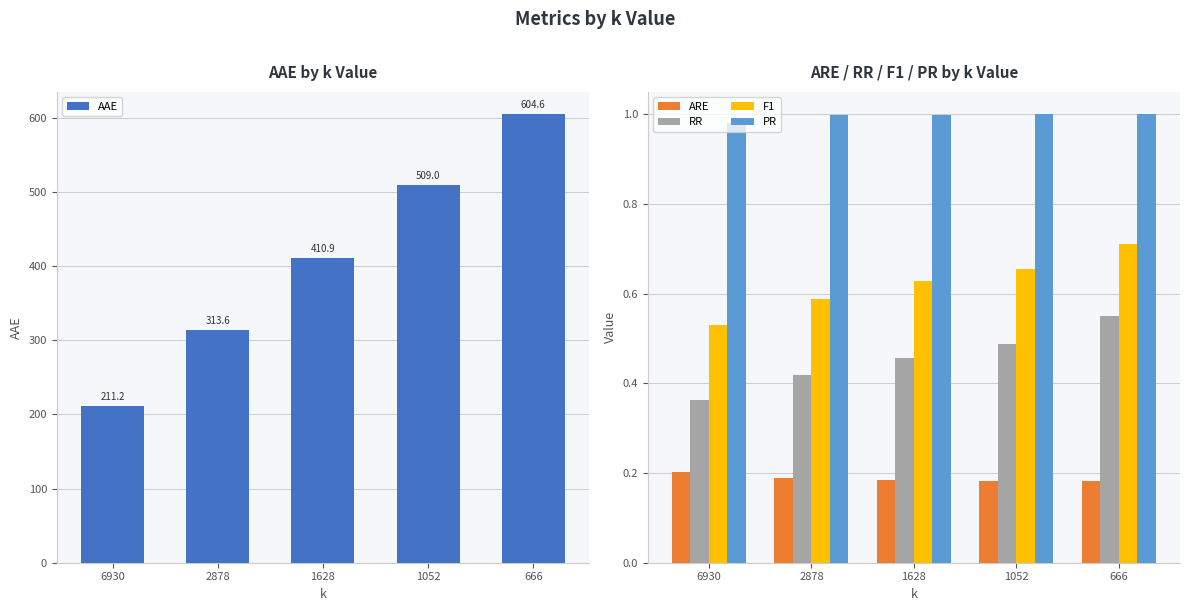

At which category does the chart reach its minimum across all series?

666